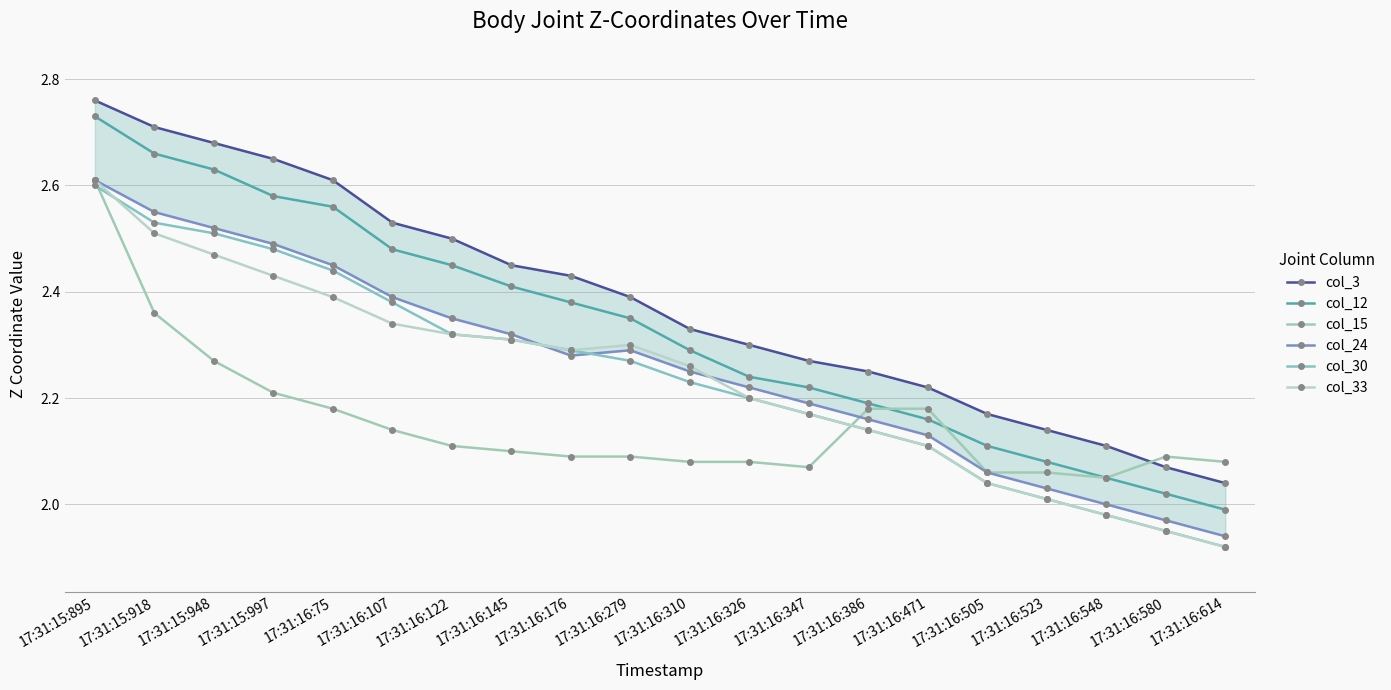

Reading left to right, extract all data points from this chart.

col_3: 2.8	2.7	2.7	2.7	2.6	2.5	2.5	2.5	2.4	2.4	2.3	2.3	2.3	2.2	2.2	2.2	2.1	2.1	2.1	2.0
col_12: 2.7	2.7	2.6	2.6	2.6	2.5	2.5	2.4	2.4	2.3	2.3	2.2	2.2	2.2	2.2	2.1	2.1	2.0	2.0	2.0
col_15: 2.6	2.4	2.3	2.2	2.2	2.1	2.1	2.1	2.1	2.1	2.1	2.1	2.1	2.2	2.2	2.1	2.1	2.0	2.1	2.1
col_24: 2.6	2.5	2.5	2.5	2.5	2.4	2.3	2.3	2.3	2.3	2.2	2.2	2.2	2.2	2.1	2.1	2.0	2.0	2.0	1.9
col_30: 2.6	2.5	2.5	2.5	2.4	2.4	2.3	2.3	2.3	2.3	2.2	2.2	2.2	2.1	2.1	2.0	2.0	2.0	2.0	1.9
col_33: 2.6	2.5	2.5	2.4	2.4	2.3	2.3	2.3	2.3	2.3	2.3	2.2	2.2	2.1	2.1	2.0	2.0	2.0	2.0	1.9